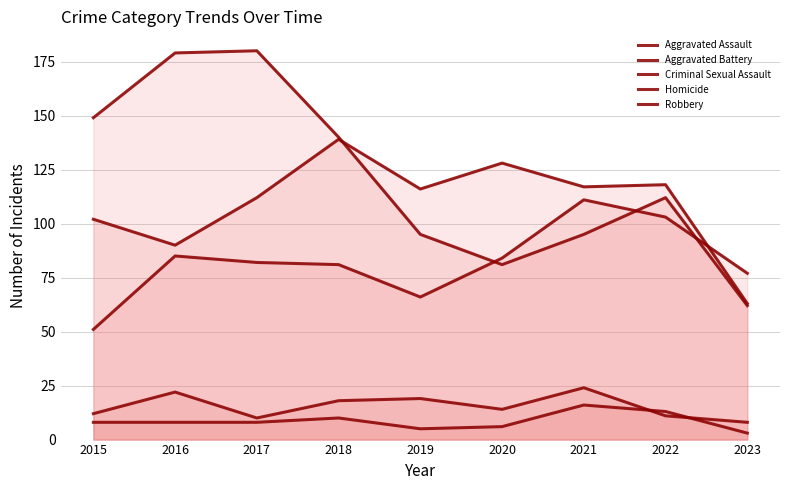

What is the sum of all Aggravated Assault values?

740